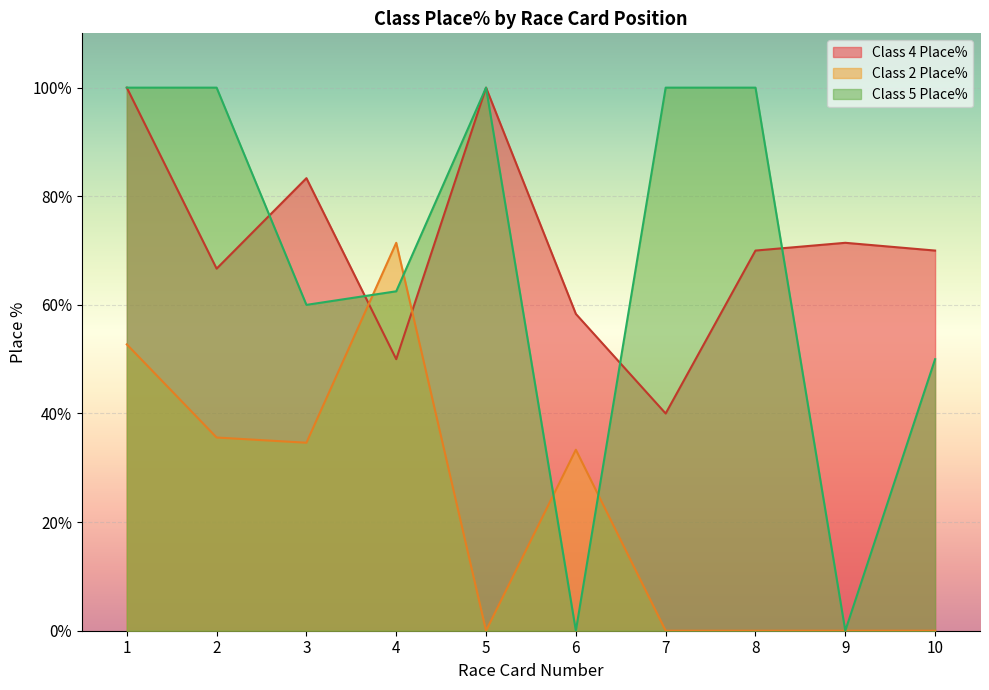

What is the greatest value displayed?

100.0